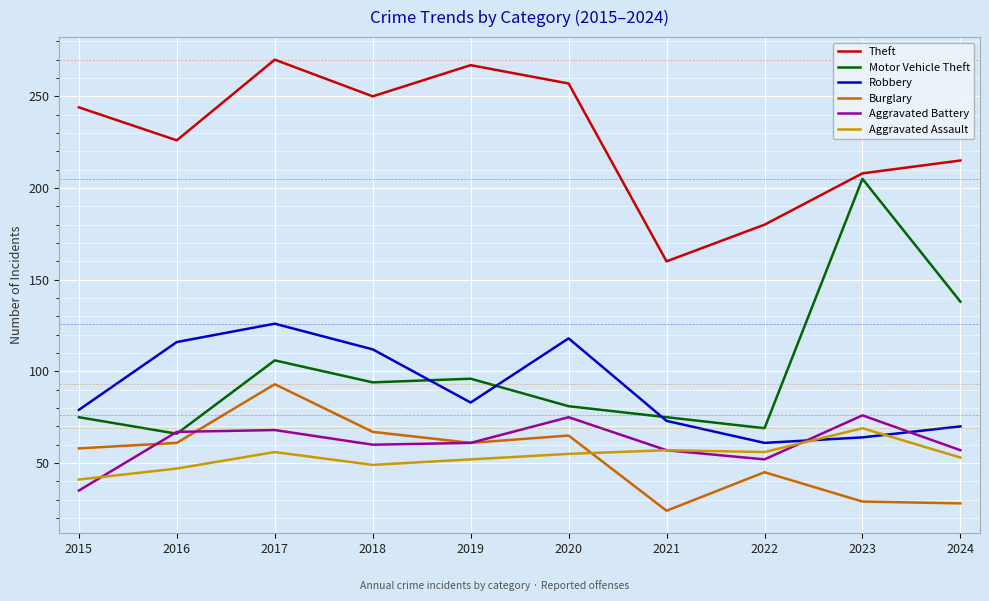

Rank the series by their maximum value, from lowest to highest.

Aggravated Assault, Aggravated Battery, Burglary, Robbery, Motor Vehicle Theft, Theft